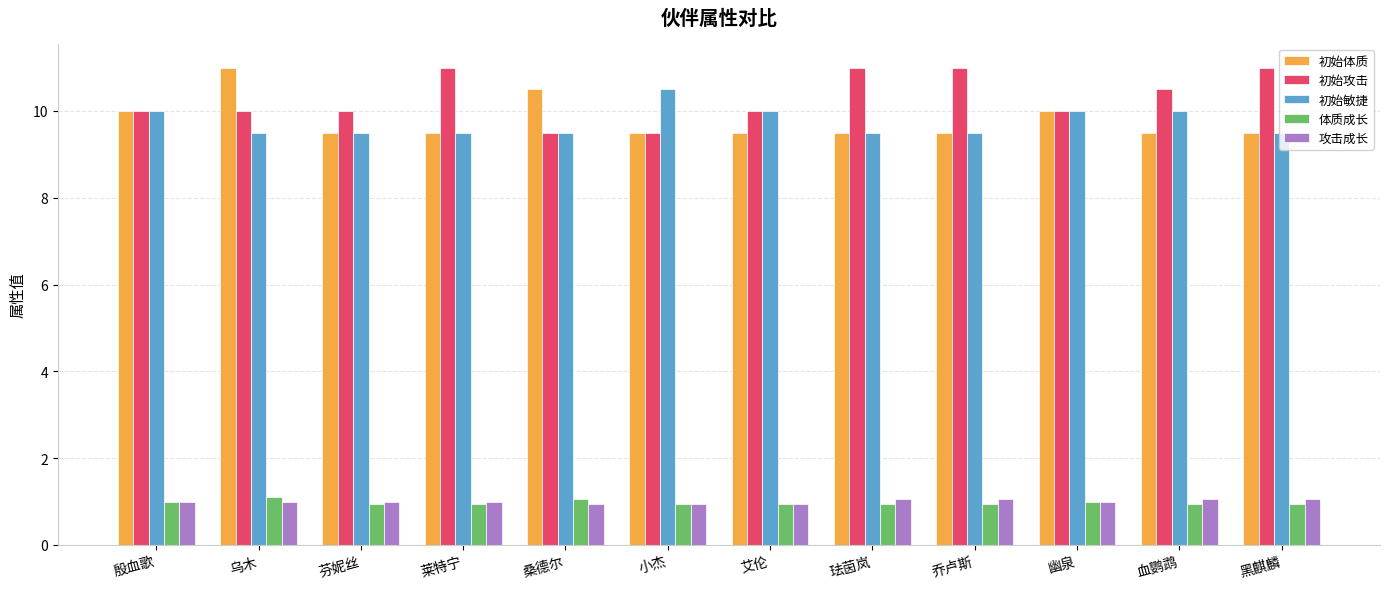

Is it true that 初始体质 equals 5.8 at 幽泉?

False